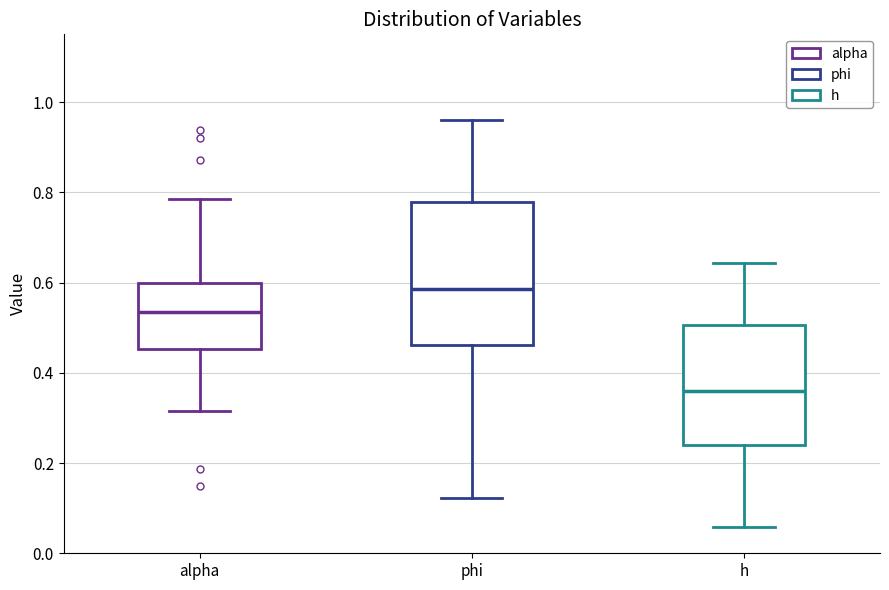

Where is the upper edge of the box for phi on the y-axis? The values are not printed on the chart, so give them approximately, as read against the axis.

0.78